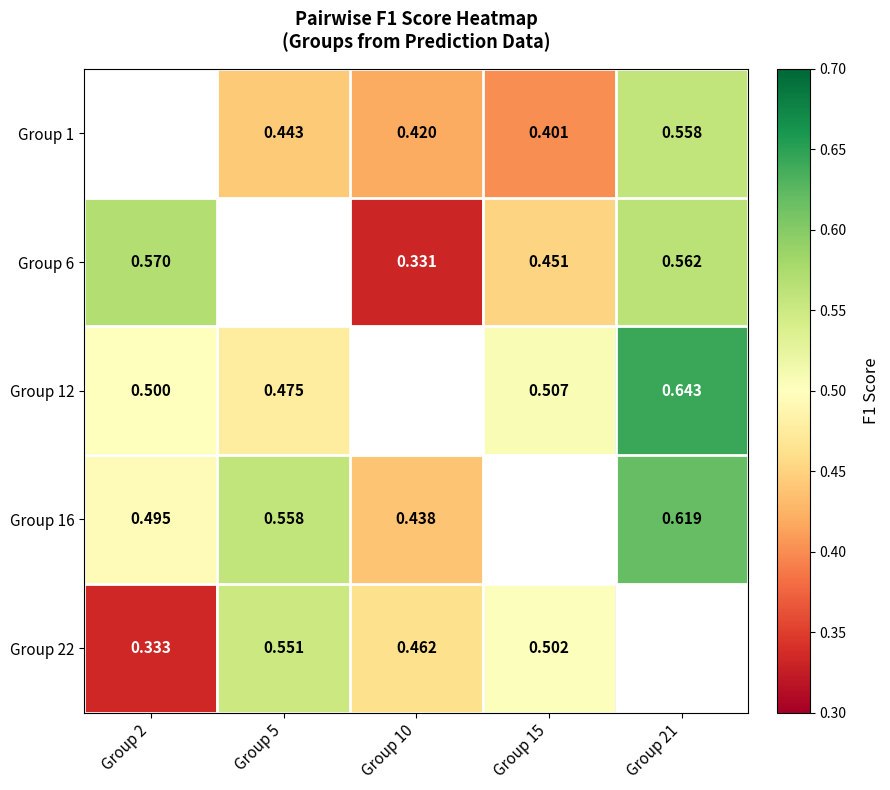

At which category is the sum across all series the highest?

Group 21